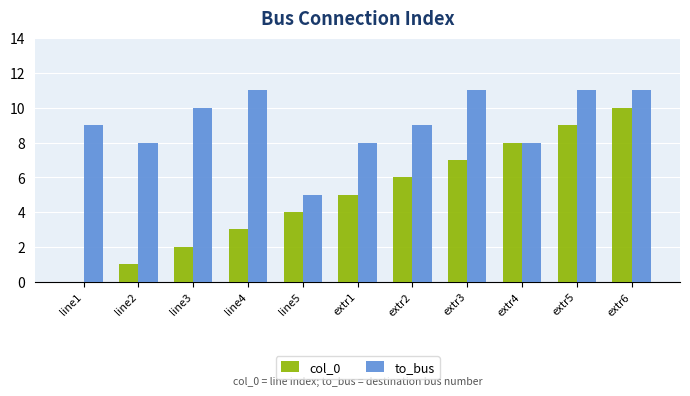

Reading left to right, list all the values displayed in this chart.

col_0: 0	1	2	3	4	5	6	7	8	9	10
to_bus: 9	8	10	11	5	8	9	11	8	11	11